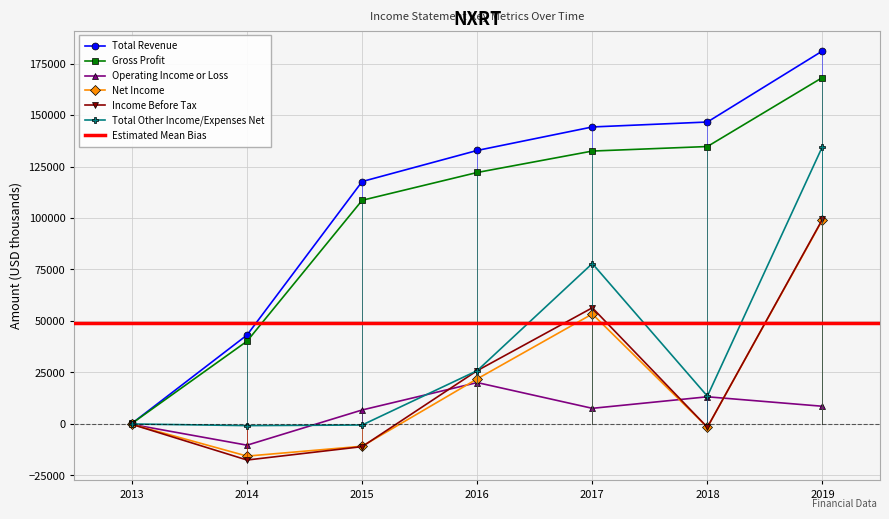

At which category is the sum across all series the highest?

2019